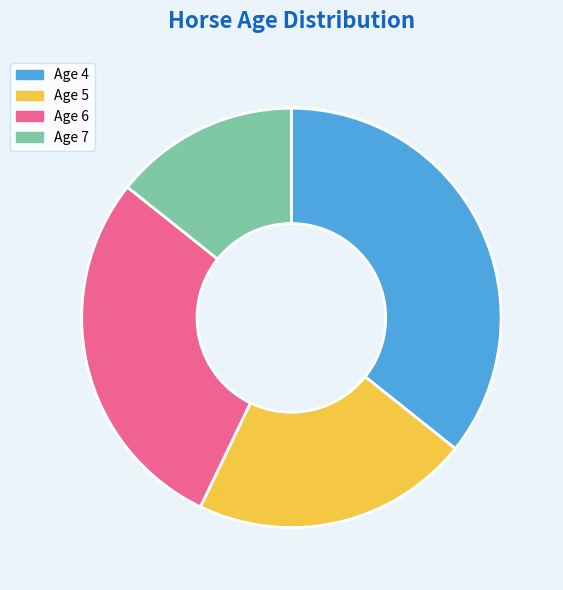

Between Age 7 and Age 4, which is larger?

Age 4